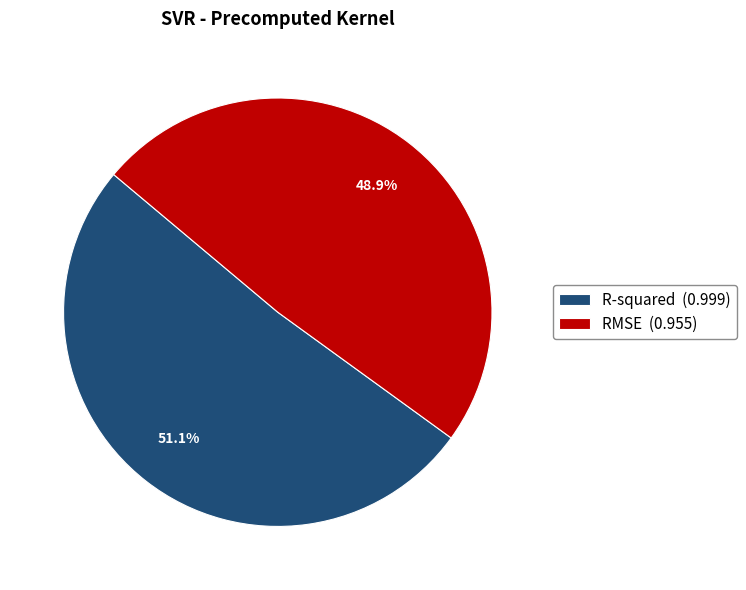

Is the sum of RMSE and R-squared greater than half?

Yes